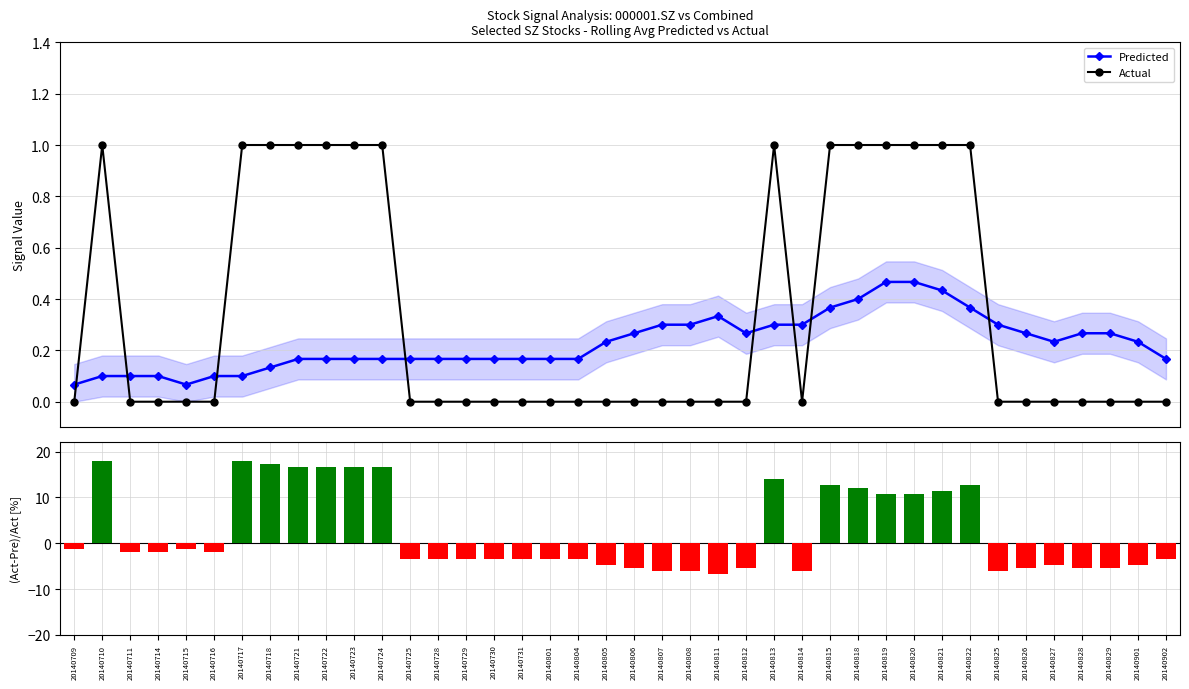

What is the difference between the highest and lowest values at 20140820?

10.2